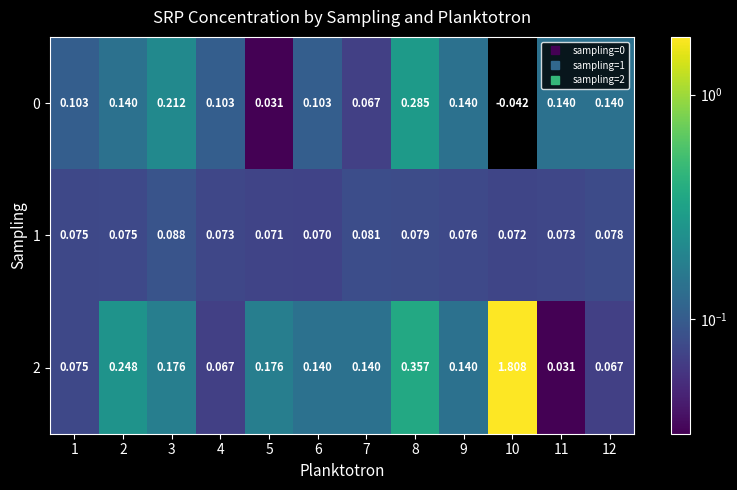

Is the value of 0 at 9 greater than the value of 2 at 10?

No